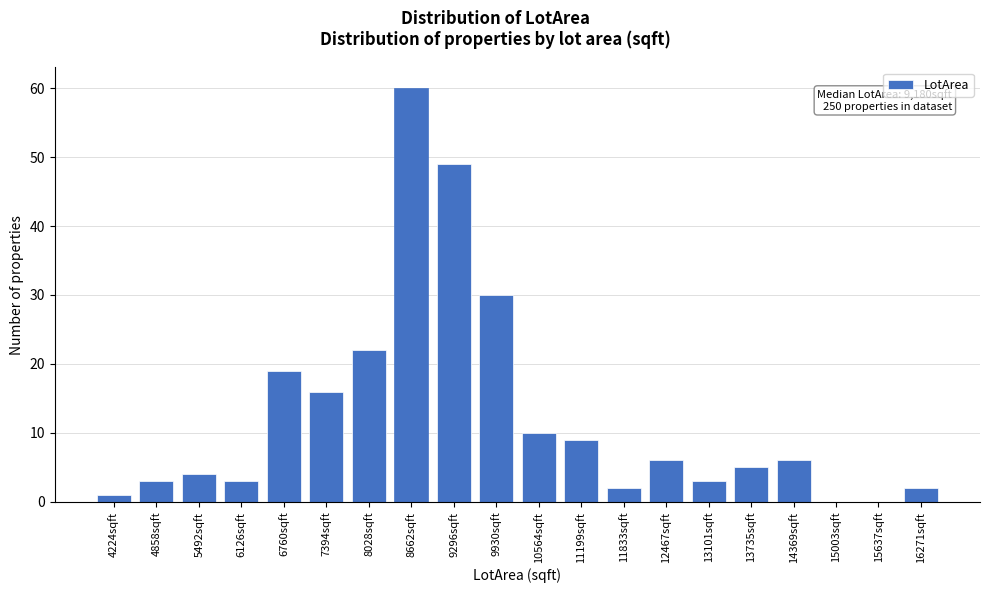

Reading left to right, transcribe all the data shown in this chart.

4224sqft=1	4858sqft=3	5492sqft=4	6126sqft=3	6760sqft=19	7394sqft=16	8028sqft=22	8662sqft=60	9296sqft=49	9930sqft=30	10564sqft=10	11199sqft=9	11833sqft=2	12467sqft=6	13101sqft=3	13735sqft=5	14369sqft=6	15003sqft=0	15637sqft=0	16271sqft=2